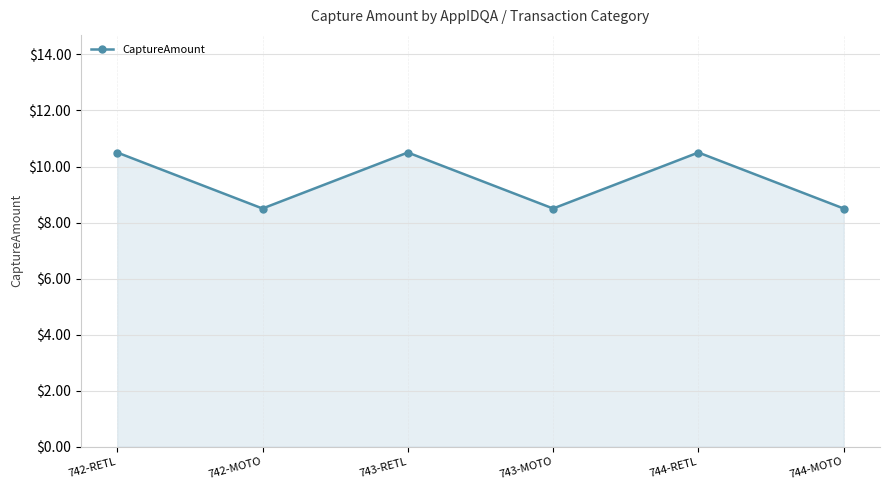

Does the chart display data point markers on the line(s)?

Yes